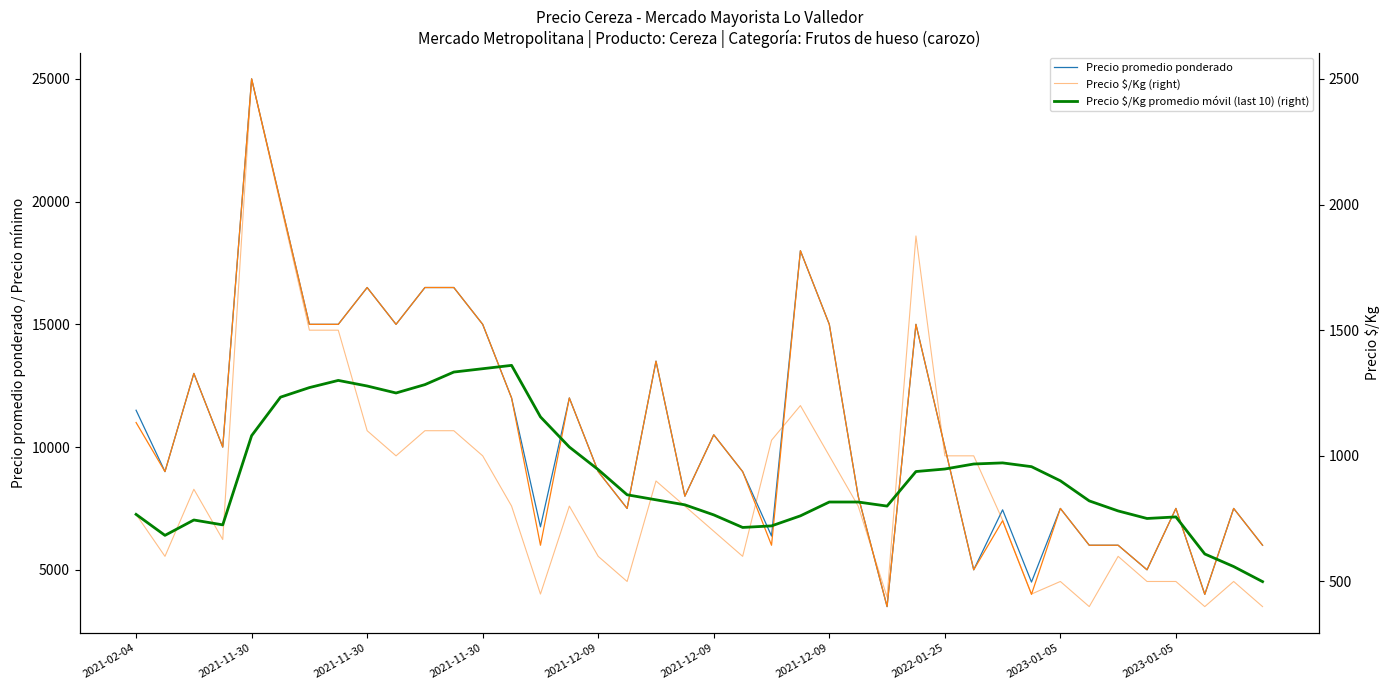

What is the total value across all series at 38?

16059.4